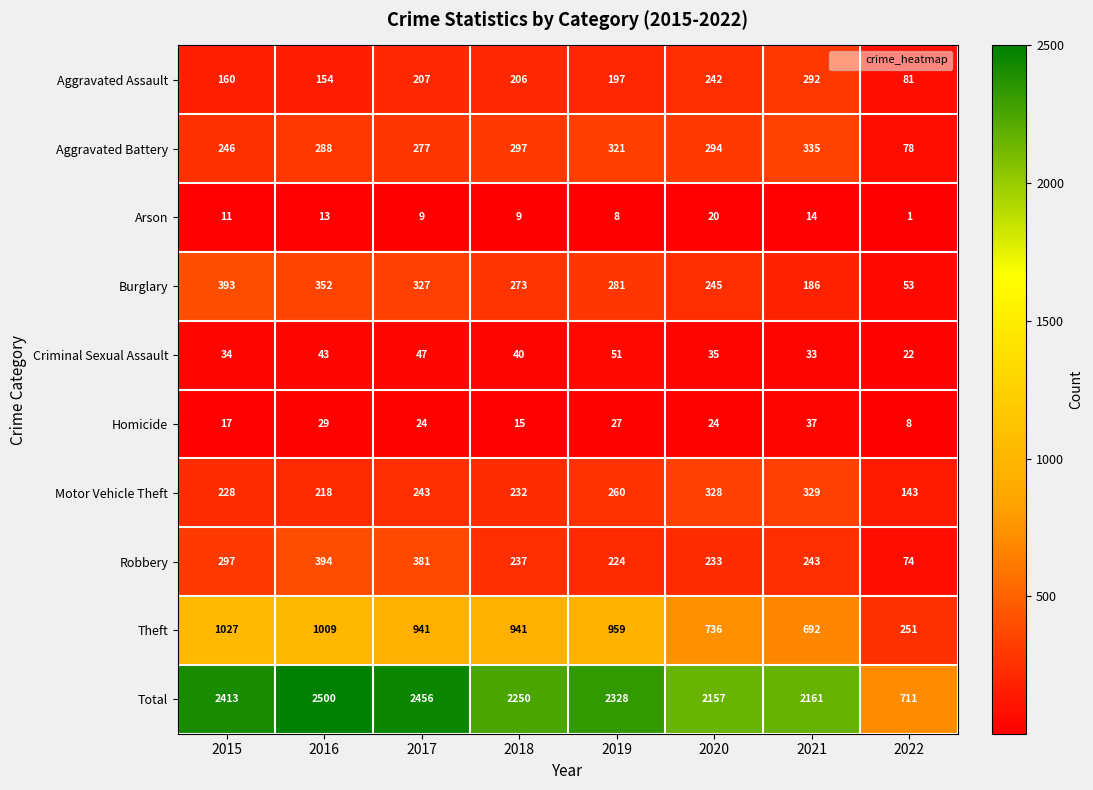

Where is Robbery nearest to the value 234?

2020